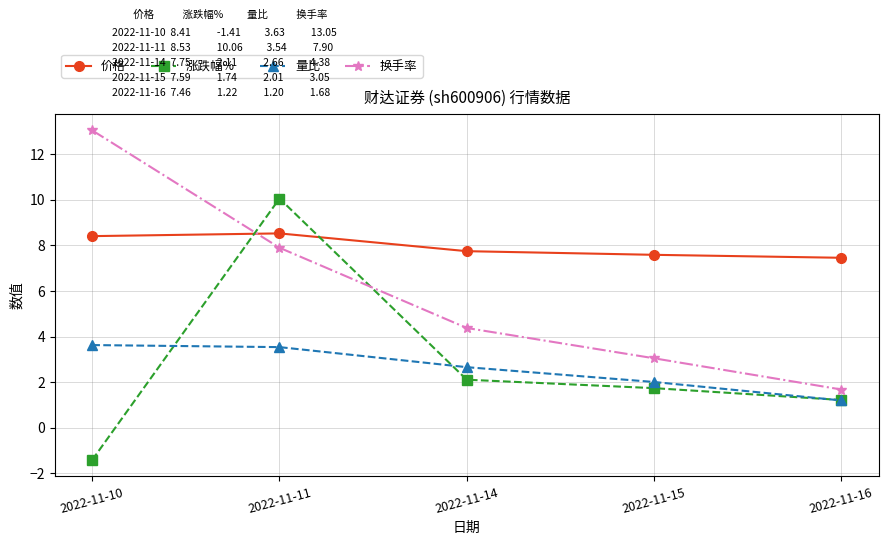

How many values in the 换手率 series are below 4?

2